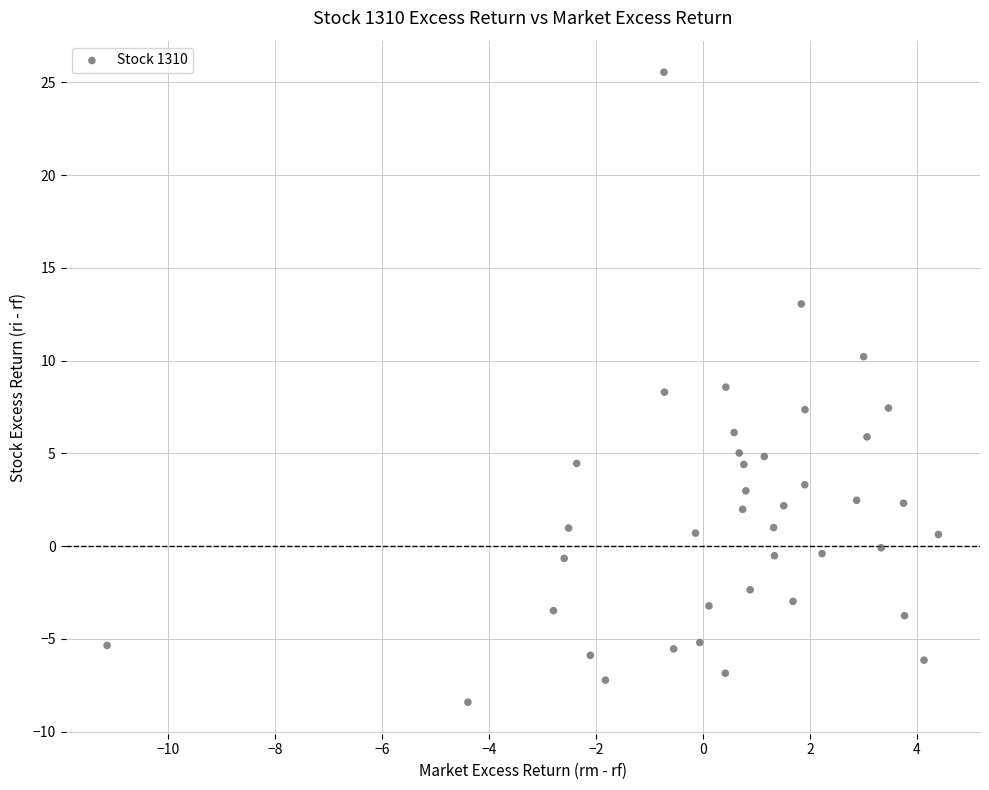

What is the range of Y values (max minus min)?

34.0